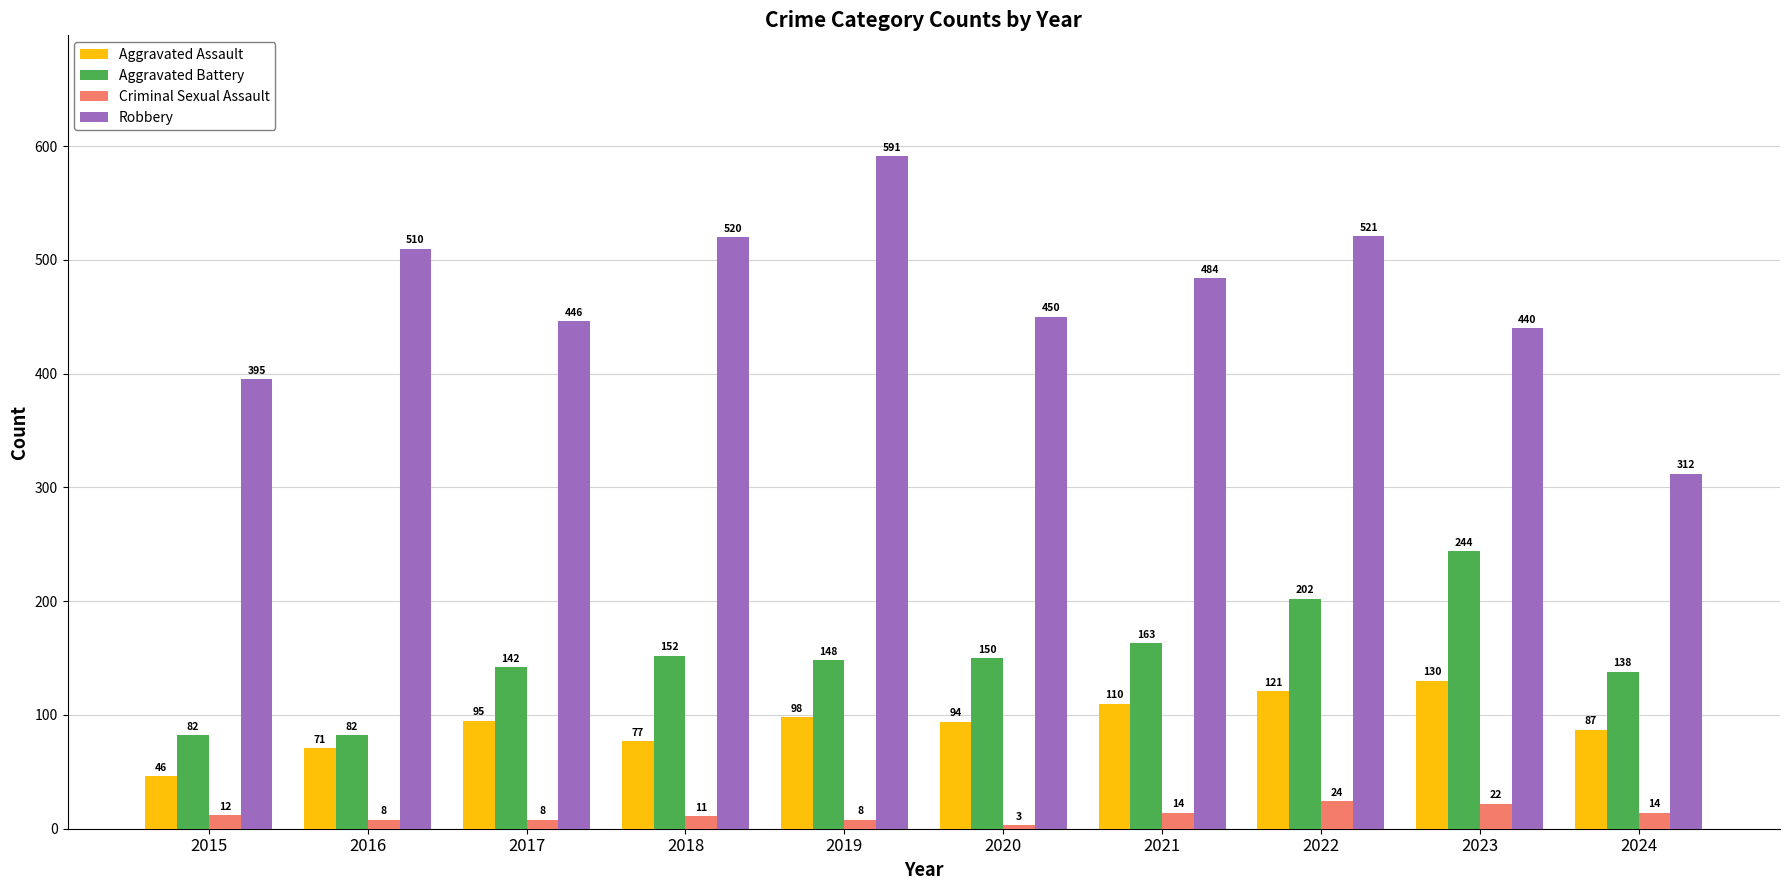

The value of Robbery at 2022 is 521. True or false?

True